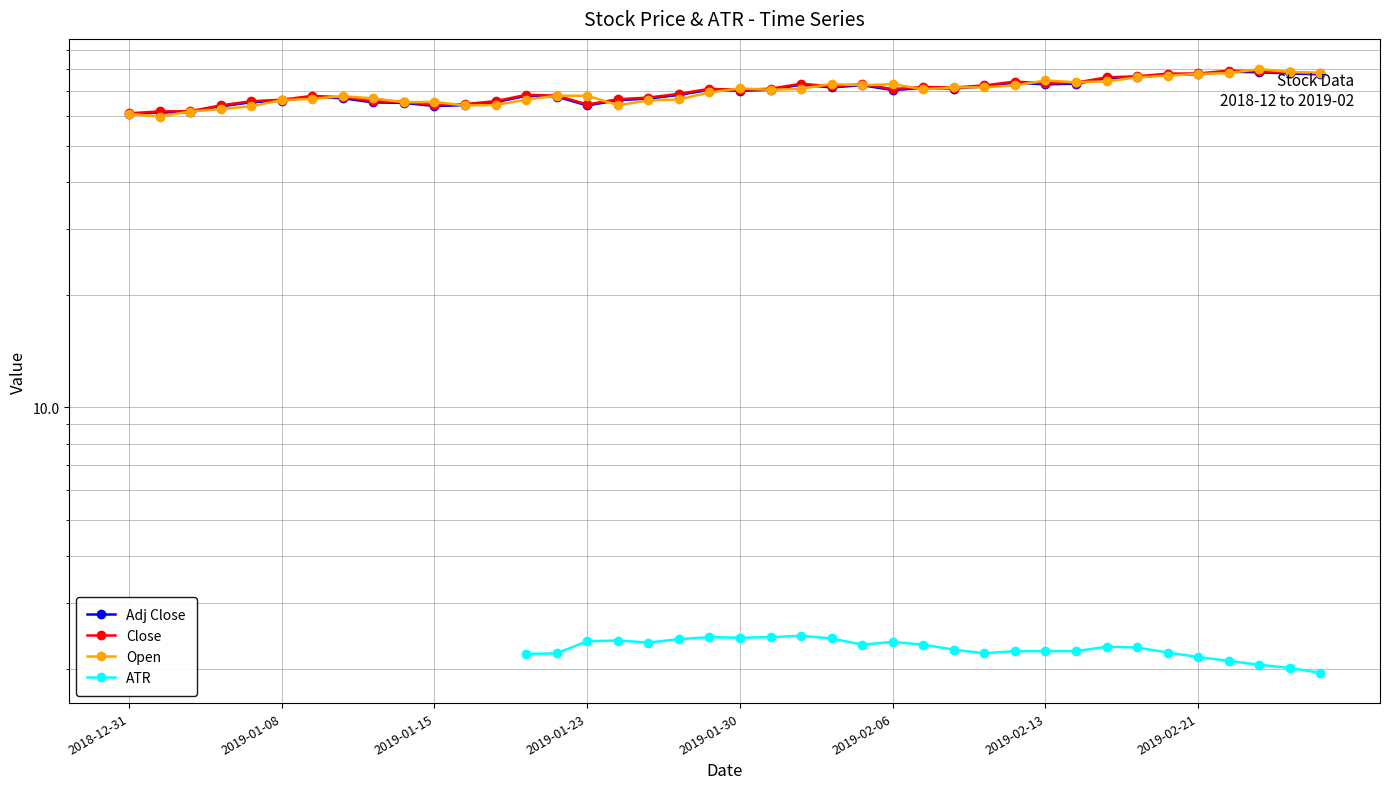

At 13, list the series in order from smallest to largest.

ATR, Open, Adj Close, Close